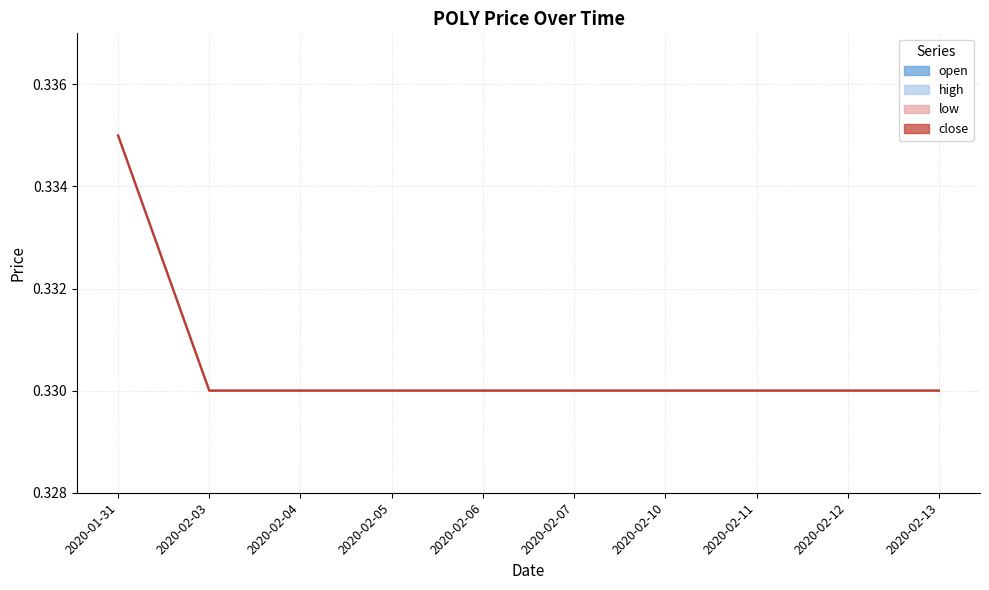

Which series has the largest total across all categories?

open